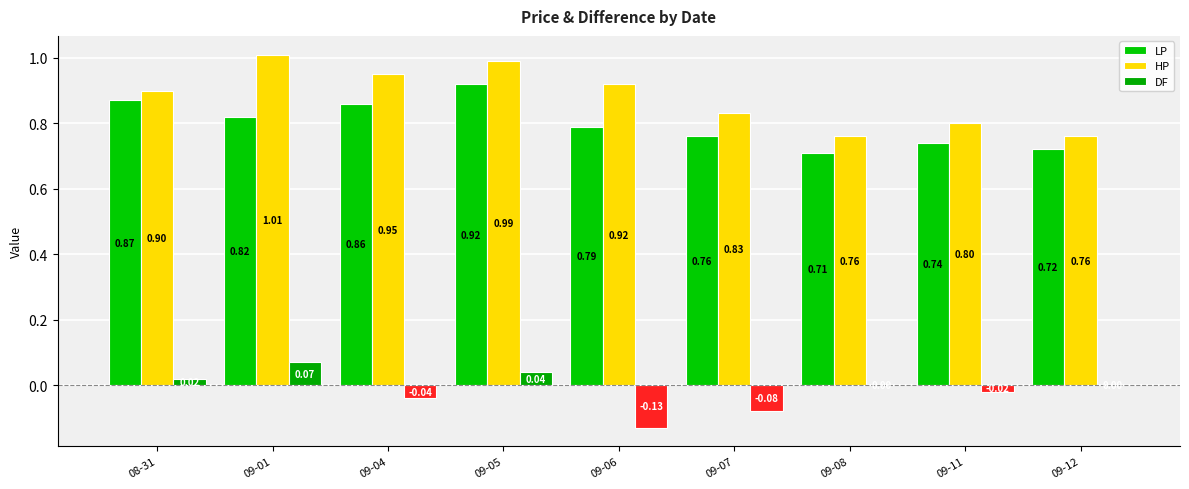

What is the minimum value shown in the chart?

-0.1